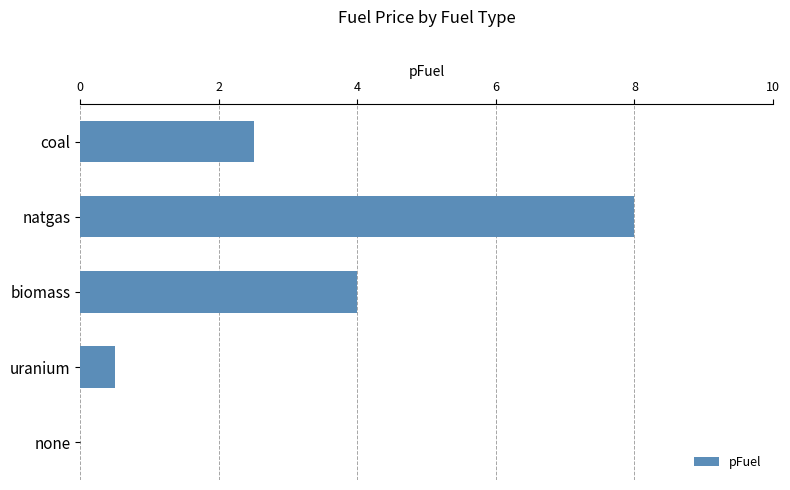

What is the change in value from biomass to none?

-4.0